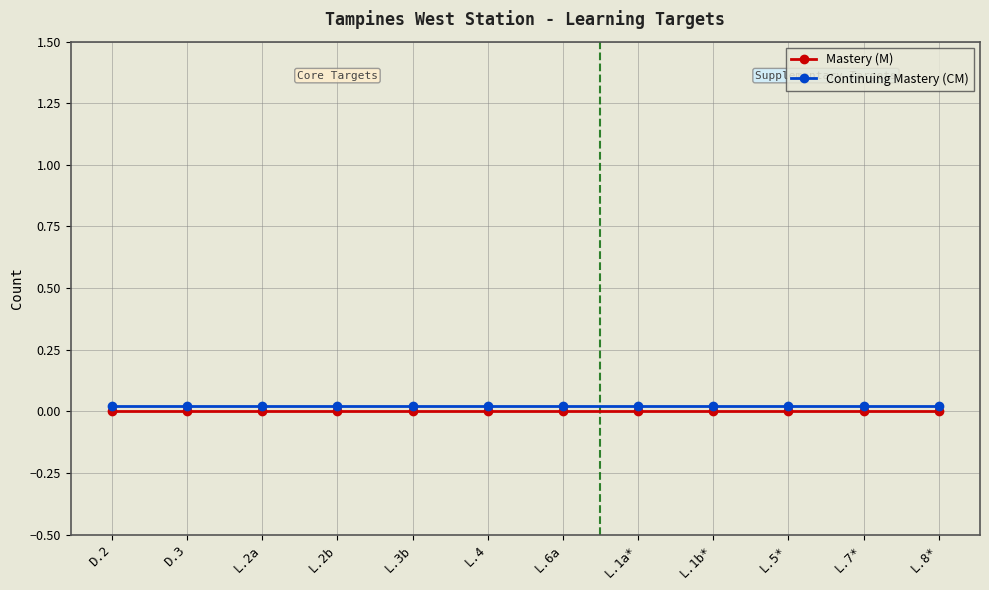

What is the label of the 9th point from the left?

L.1b*